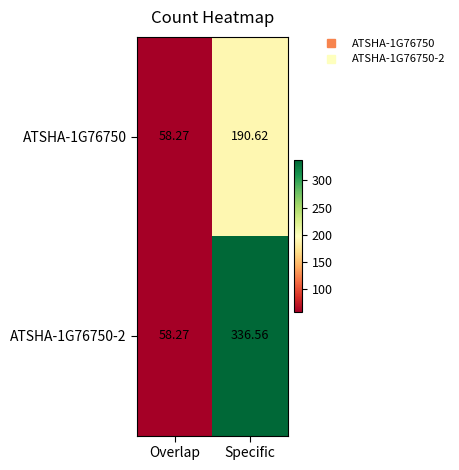

At which label does ATSHA-1G76750-2 first exceed 336?

Specific